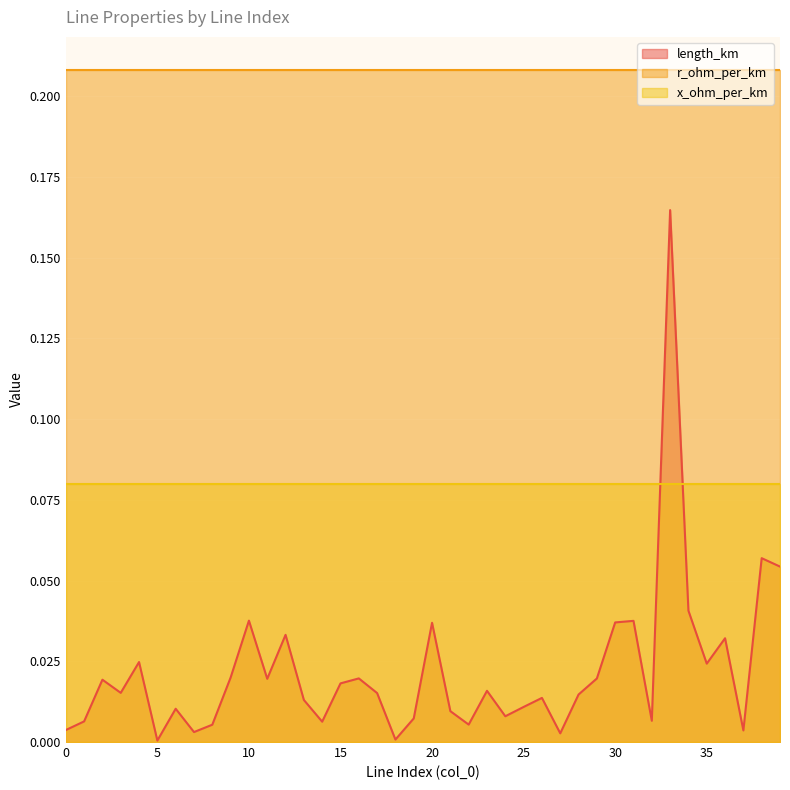

What are all the series names shown in the legend?

length_km, r_ohm_per_km, x_ohm_per_km